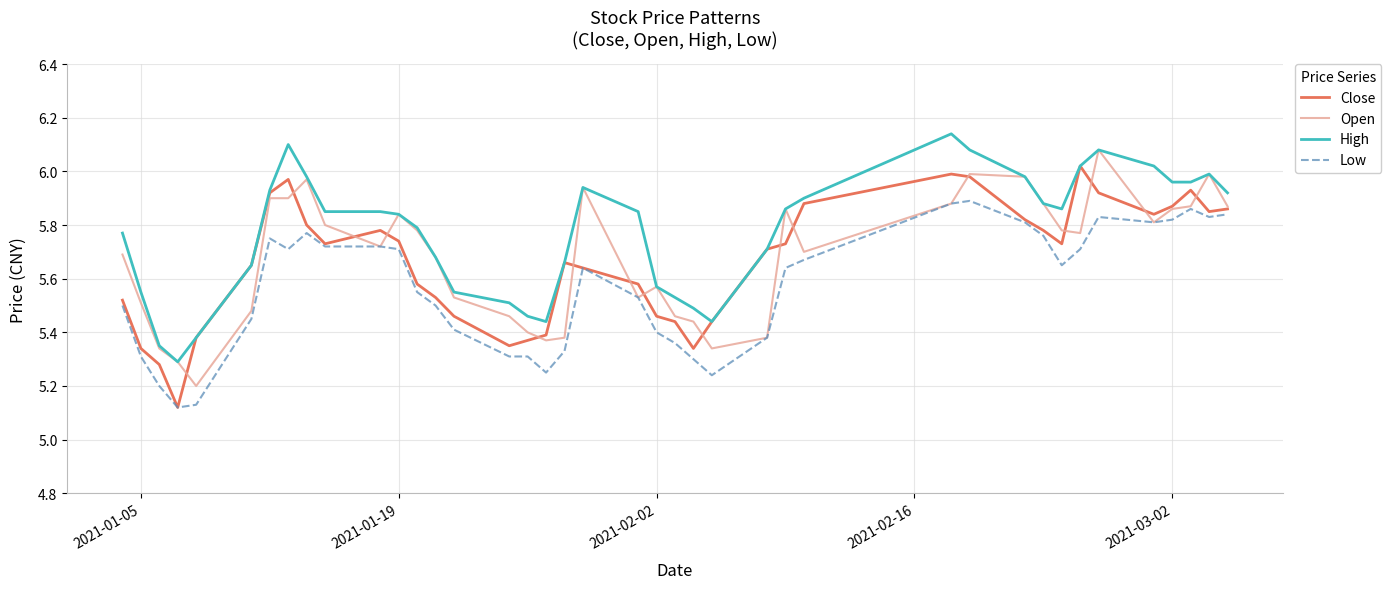

True or false: Low and High intersect in this chart.

False